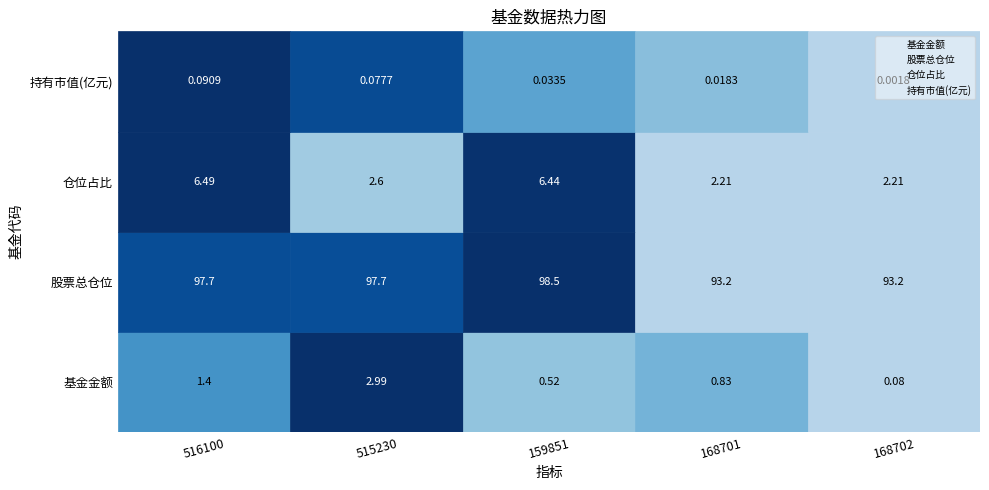

Is the value of 基金金额 at 168702 greater than the value of 持有市值(亿元) at 168701?

No